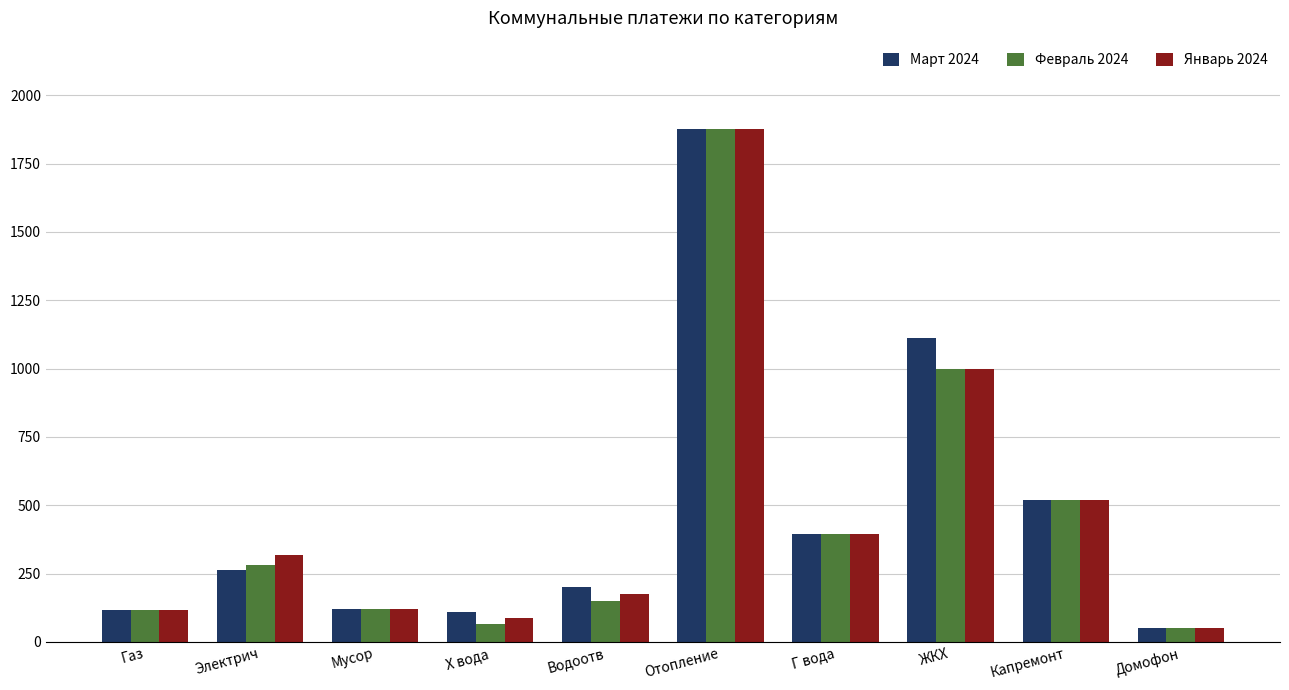

How many data points in Январь 2024 are above 318?

5